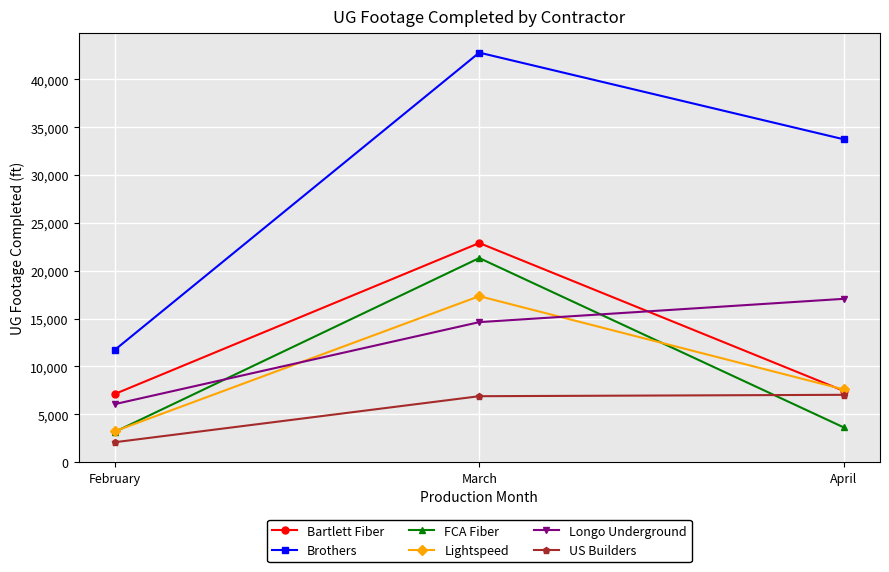

Which series changed the most between February and April?

Brothers